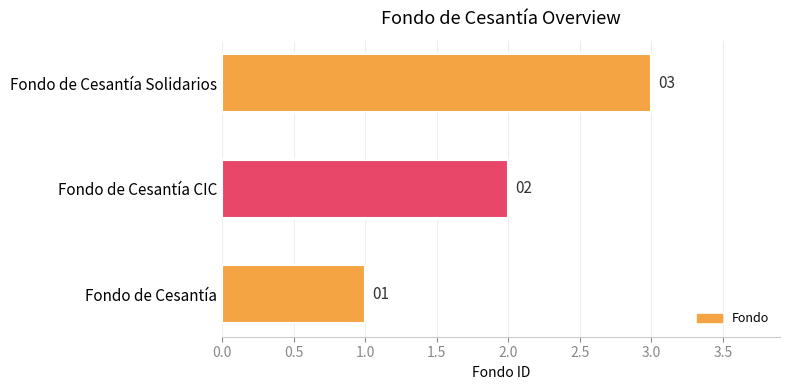

At which category does the chart reach its peak across all series?

Fondo de Cesantía Solidarios